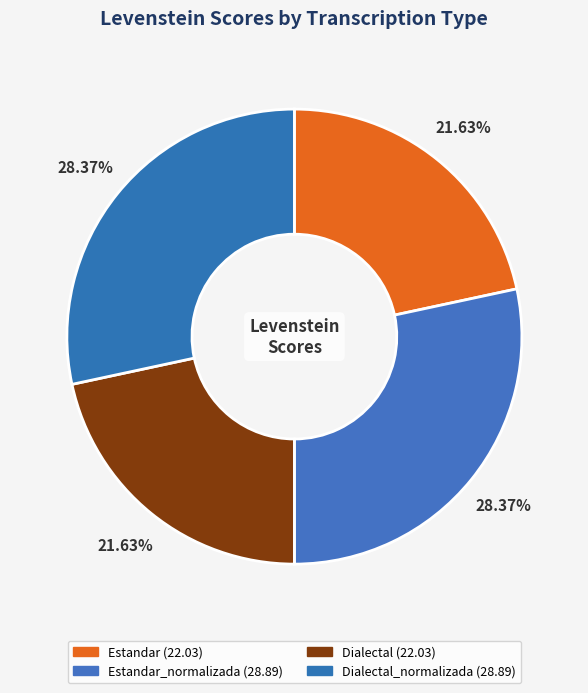

Rank the categories by value from highest to lowest.

Estandar_normalizada, Dialectal_normalizada, Estandar, Dialectal